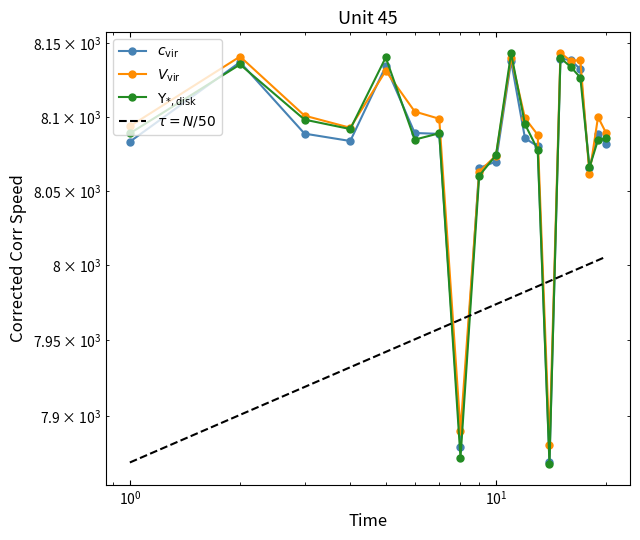

Where is the first local maximum for V_vir?

2